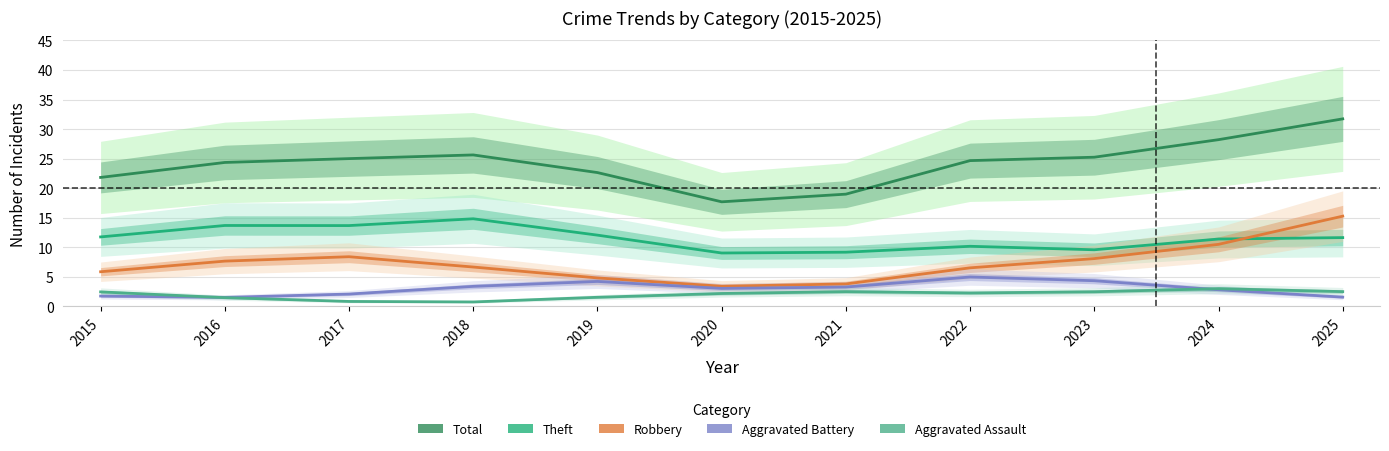

Is this an area chart (filled region under the line)?

No